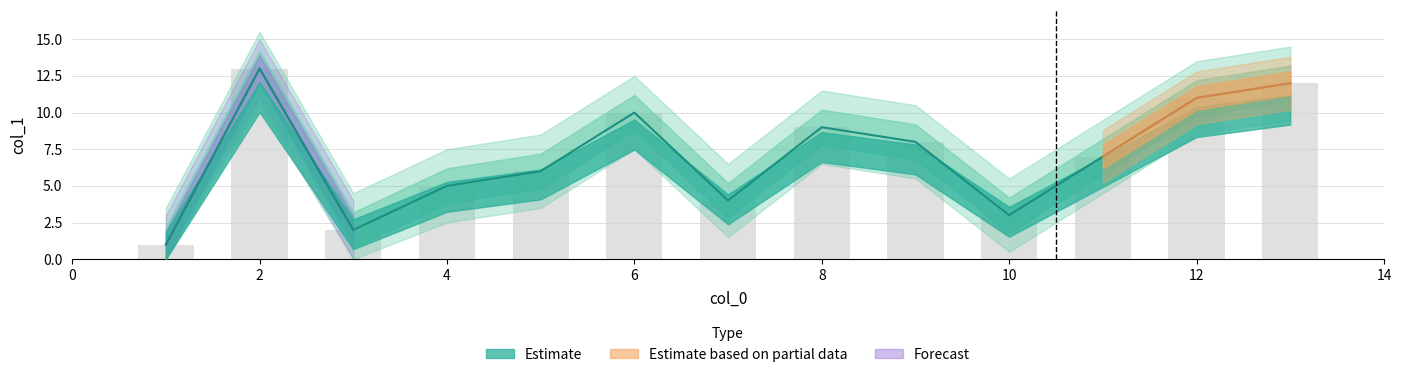

At which category does the chart reach its minimum across all series?

1